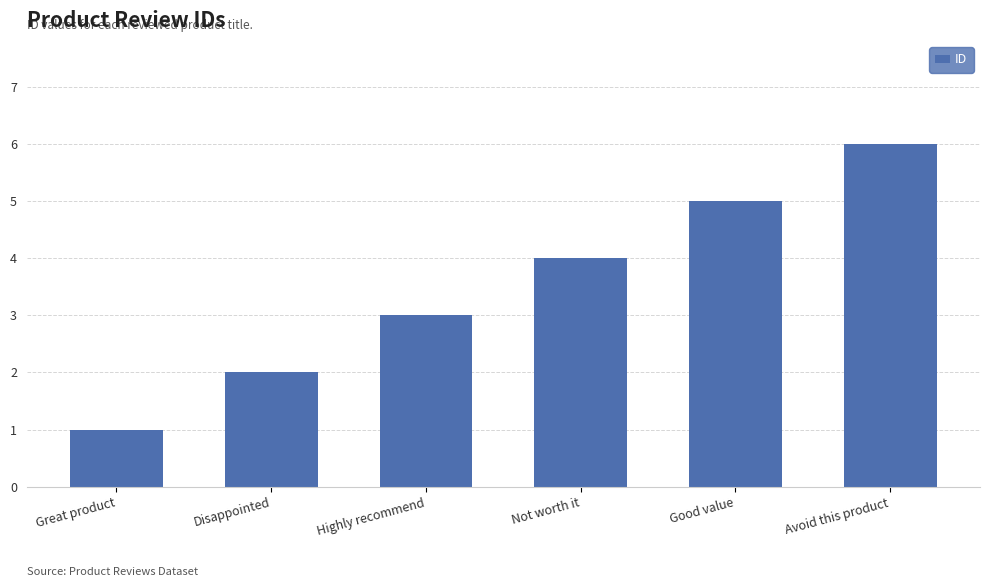

What is the label of the 1st bar from the left?

Great product